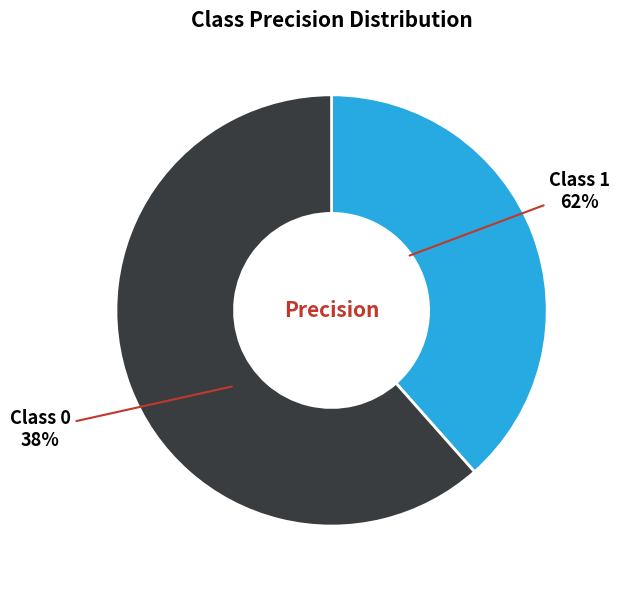

Which has a higher value, 1 or 0?

1